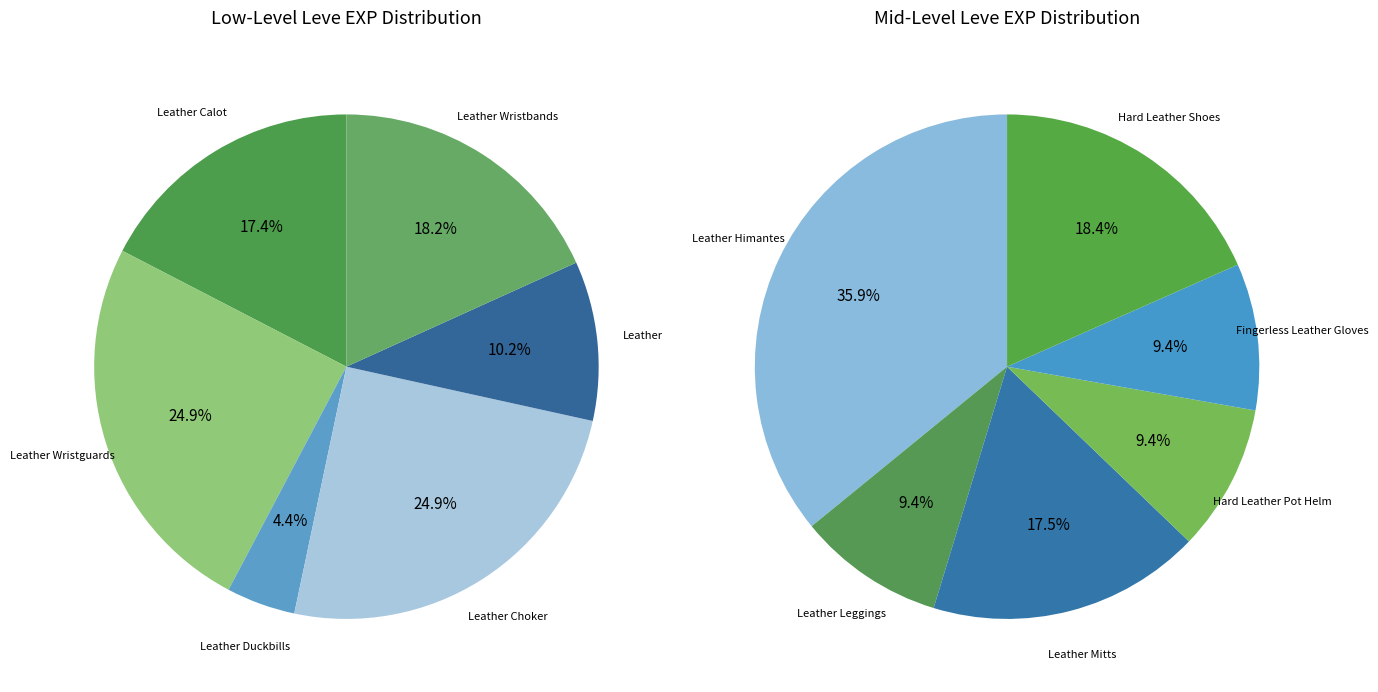

How many slices are in this pie chart?

12